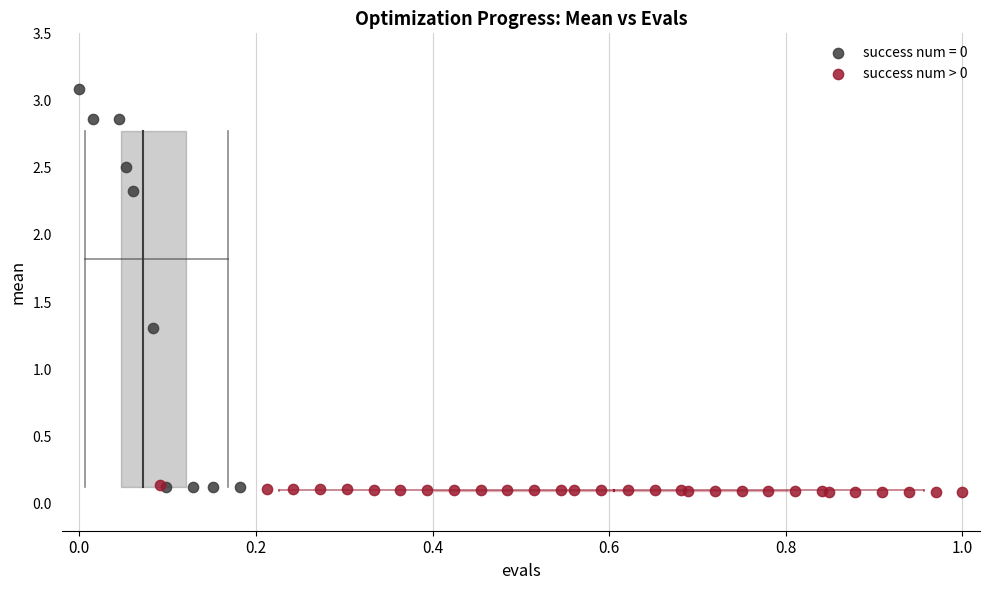

Which series contains the highest Y value?

success num = 0